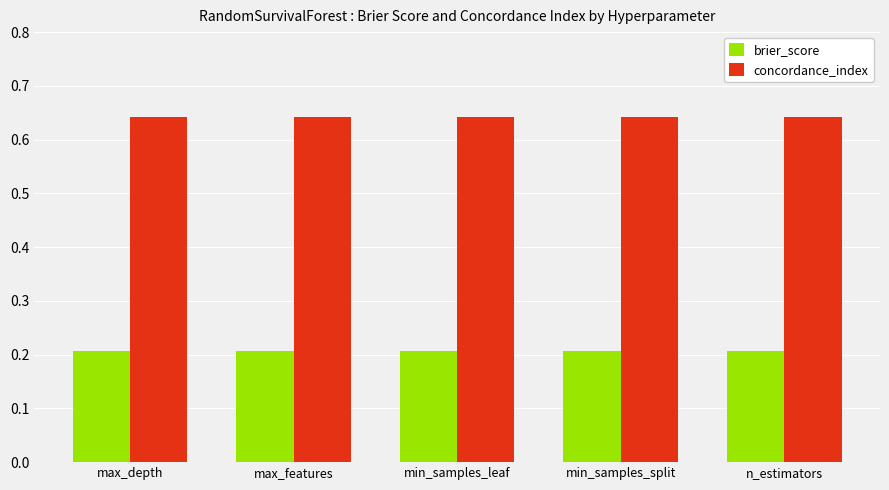

What is the spread (max minus min) of values at min_samples_leaf?

0.4